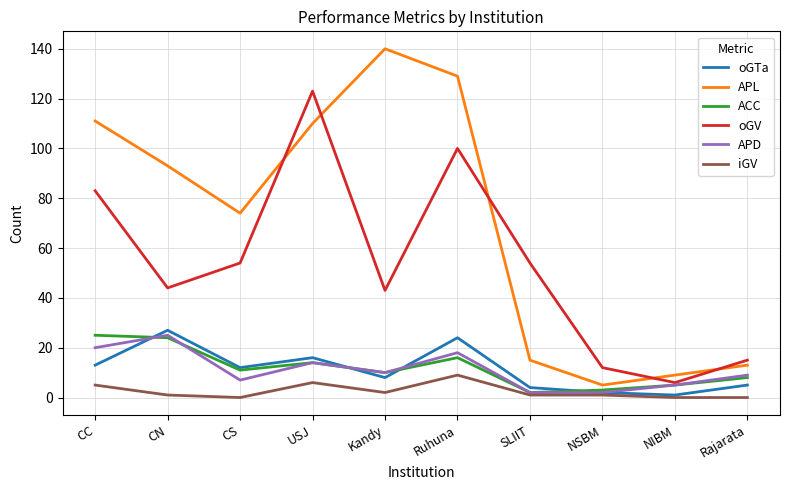

What position from the left is Ruhuna?

6